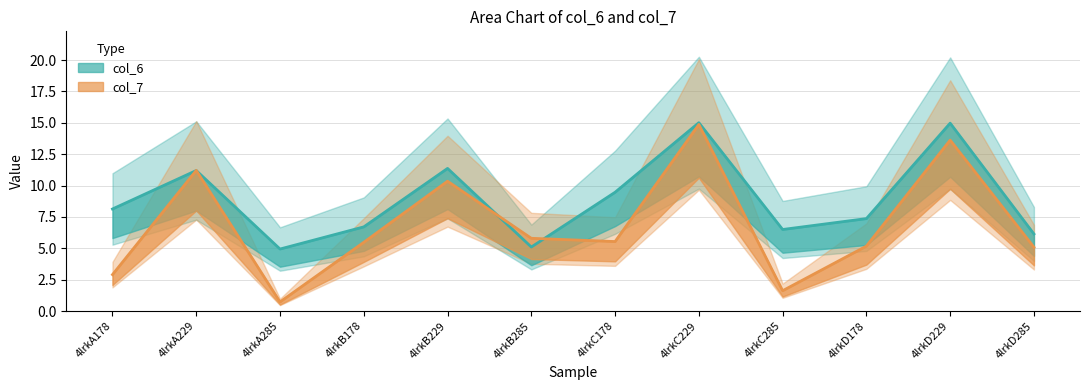

Between 4lrkB229 and 4lrkC178, which is larger?

4lrkB229